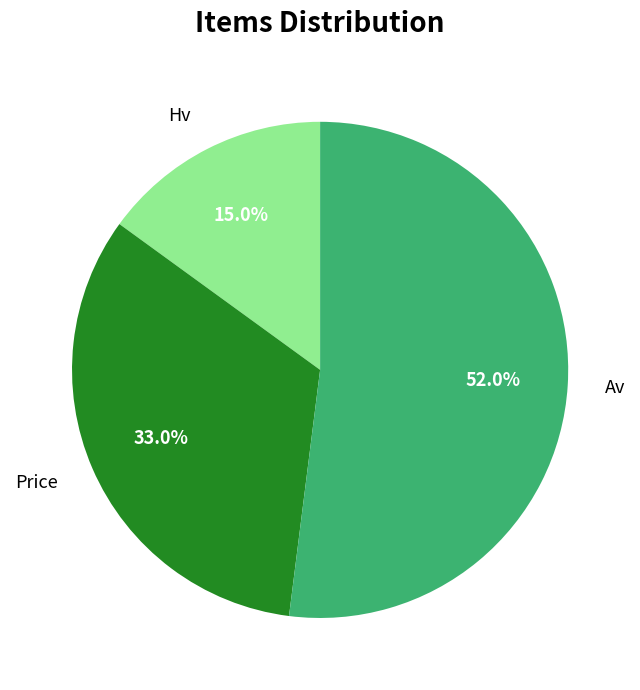

How many segments does this pie chart have?

3